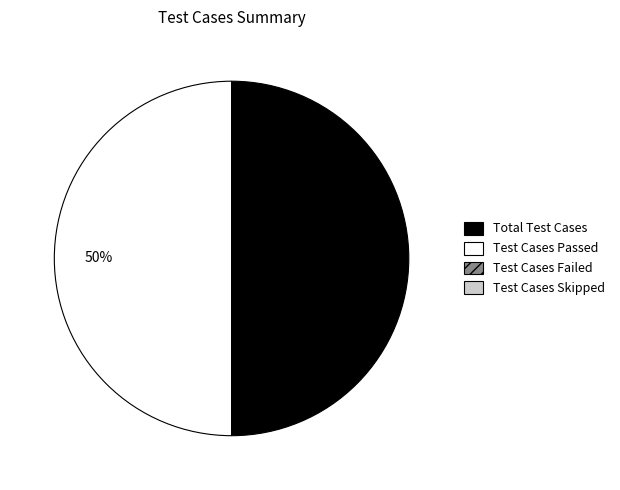

What percentage is the Test Cases Passed slice, to the nearest percent?

50%